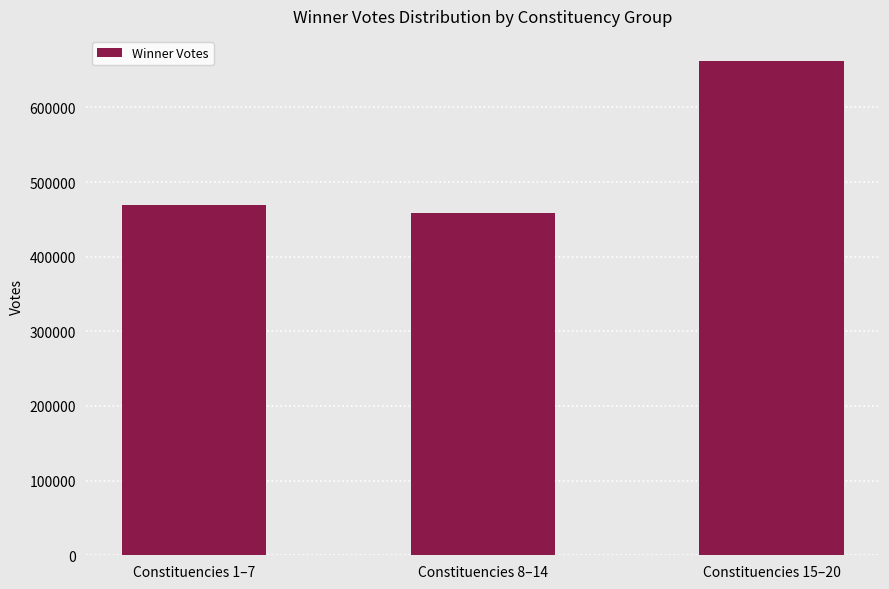

What is the sum of the values at Constituencies 8–14 and Constituencies 1–7?

926705